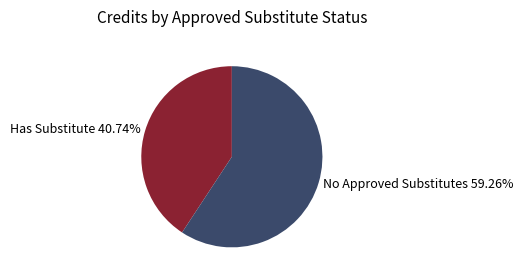

Is there a majority slice in this chart?

Yes